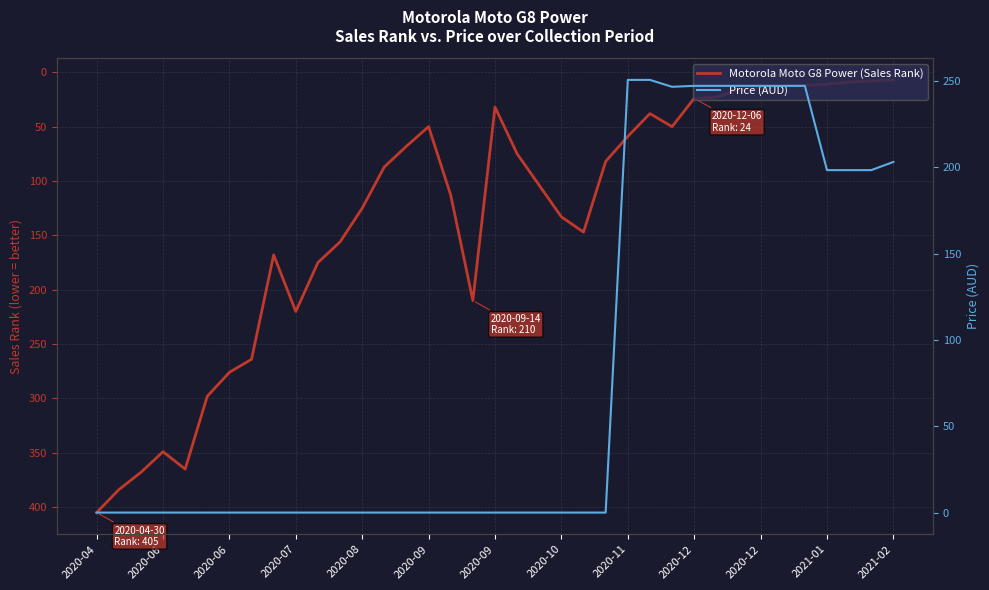

In Price (AUD), how many points are lower than both neighbors (excluding endpoints)?

1